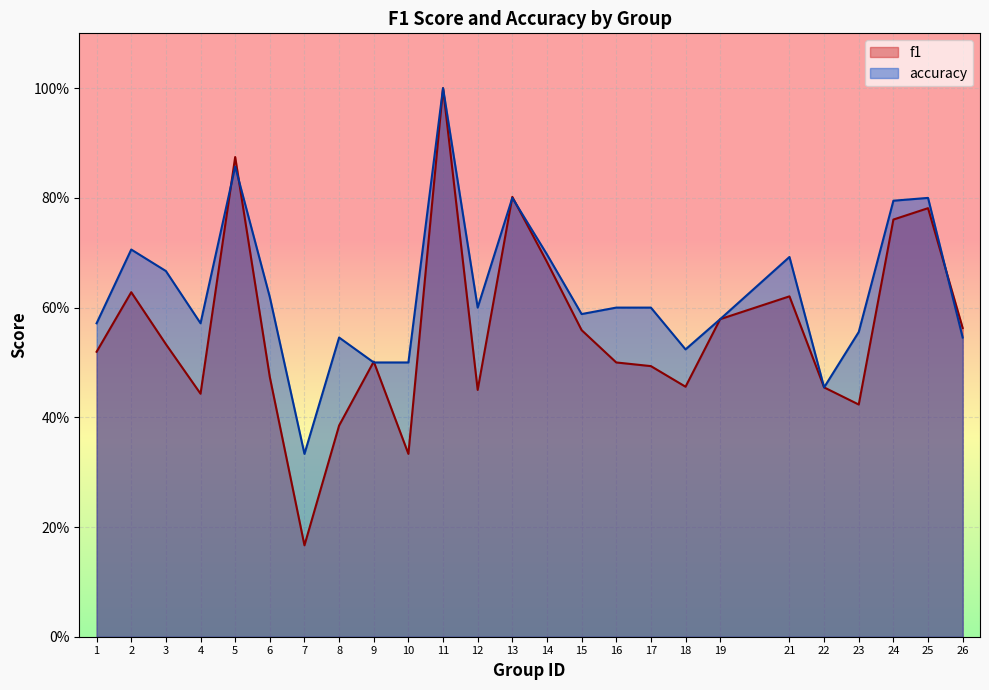

True or false: f1 has a value of 0.5 at 6.

True